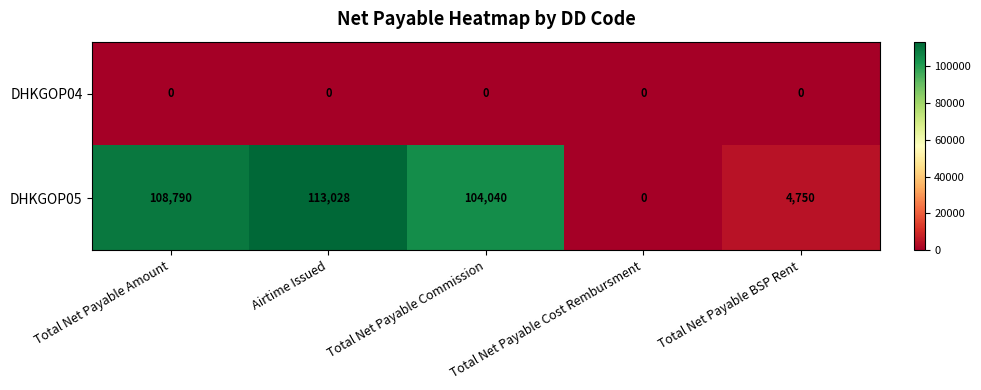

How many distinct data groups are displayed?

2